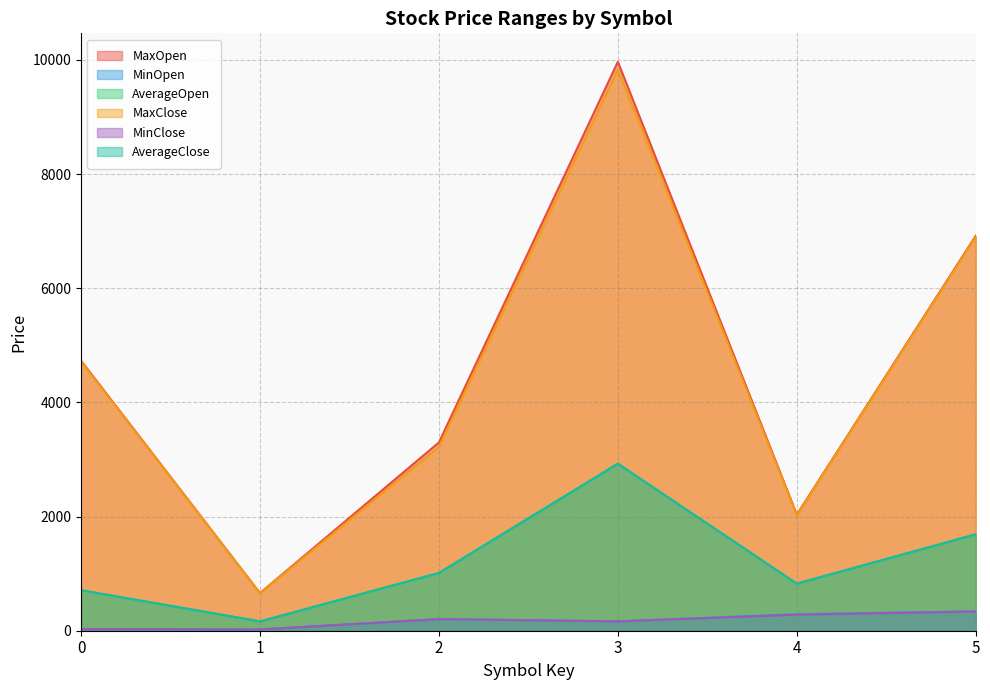

Read the MaxClose value at 1.

656.2